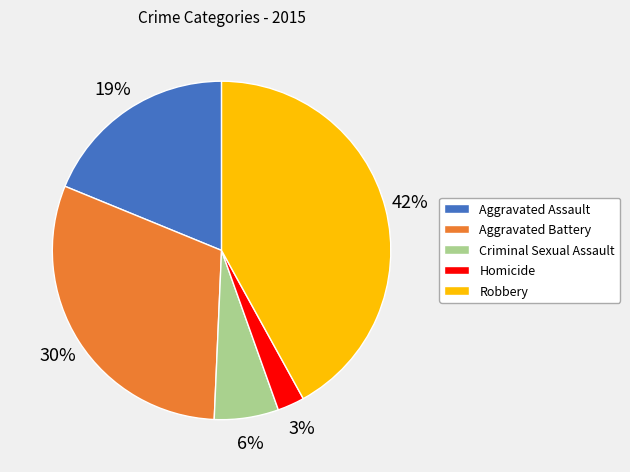

True or false: Robbery accounts for 42% of the total.

True